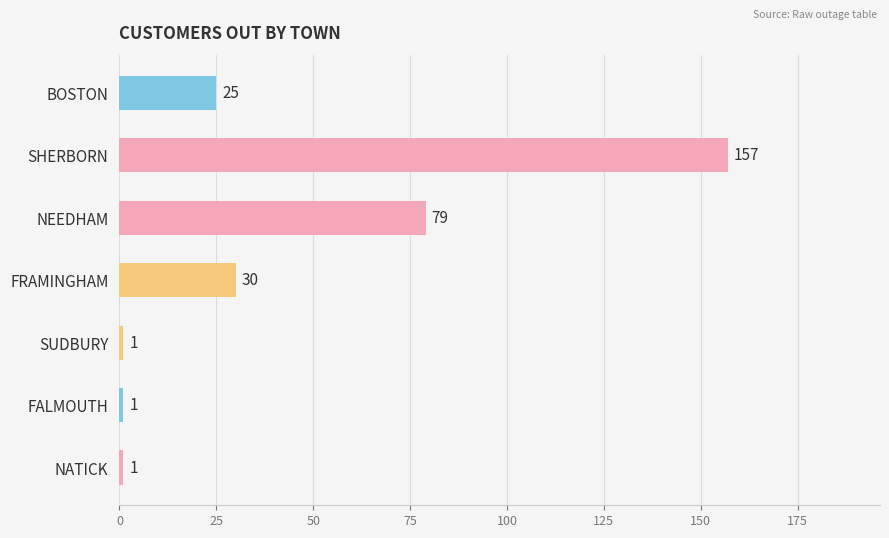

Reading top to bottom, transcribe all the data shown in this chart.

BOSTON=25	SHERBORN=157	NEEDHAM=79	FRAMINGHAM=30	SUDBURY=1	FALMOUTH=1	NATICK=1